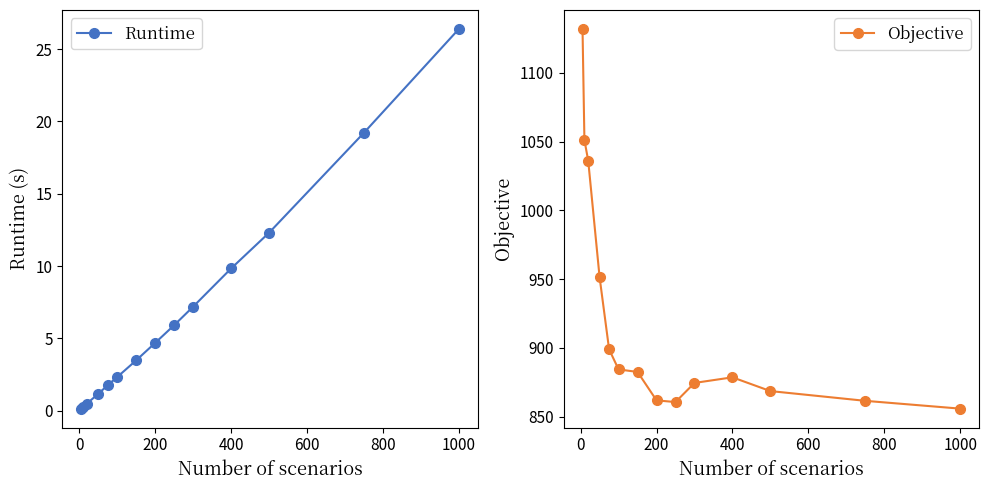

What is the difference between the maximum and minimum values in the Objective series?

275.9